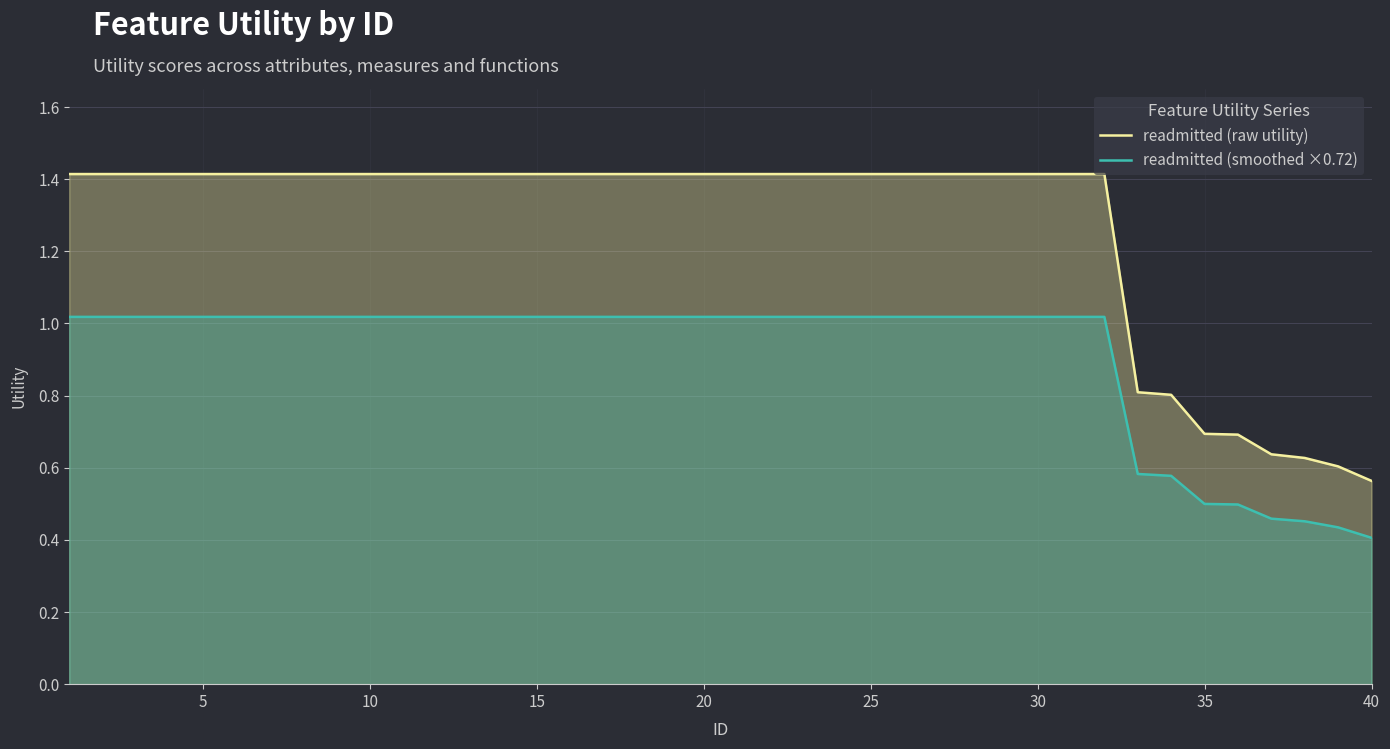

Where is readmitted (raw utility) nearest to the value 0?

40